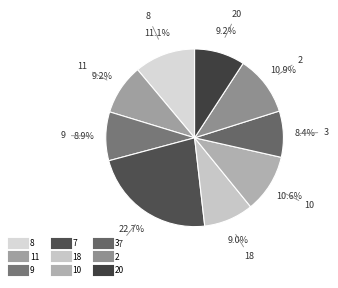

Which category has the smallest portion of the pie?

3